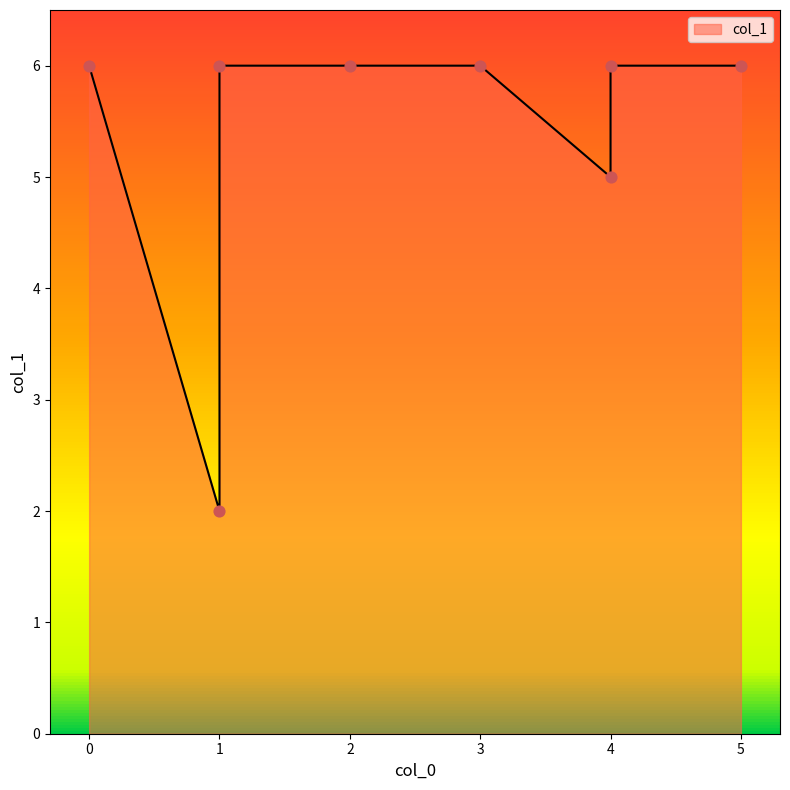

Approximately how many times larger is the value at 3 compared to 1?

1.0